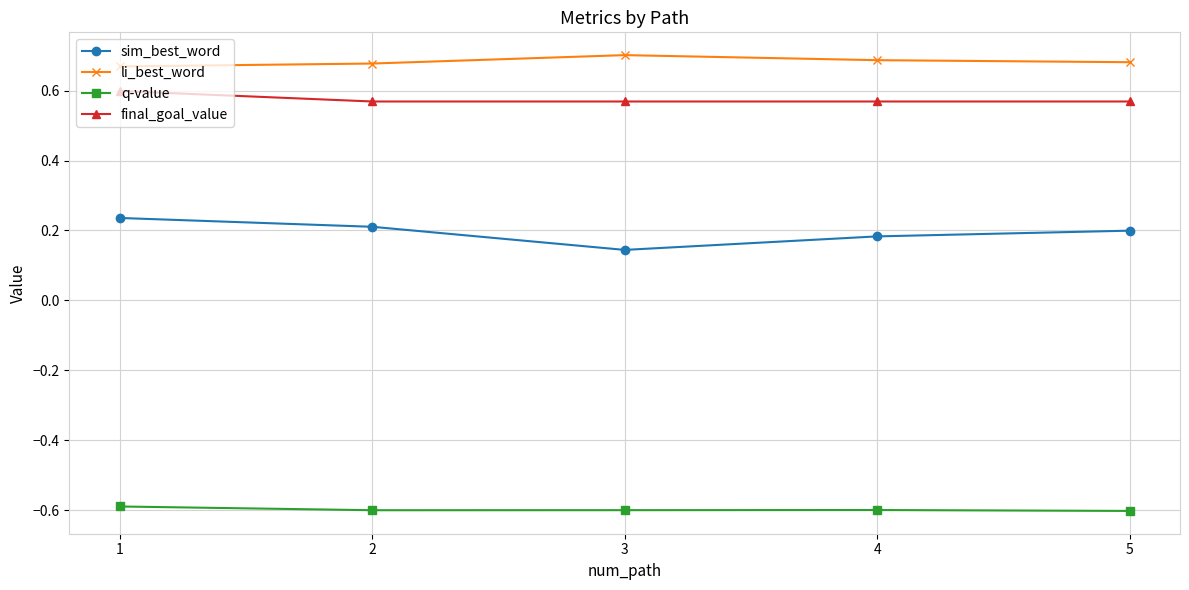

Rank the series by their maximum value, from highest to lowest.

li_best_word, final_goal_value, sim_best_word, q-value